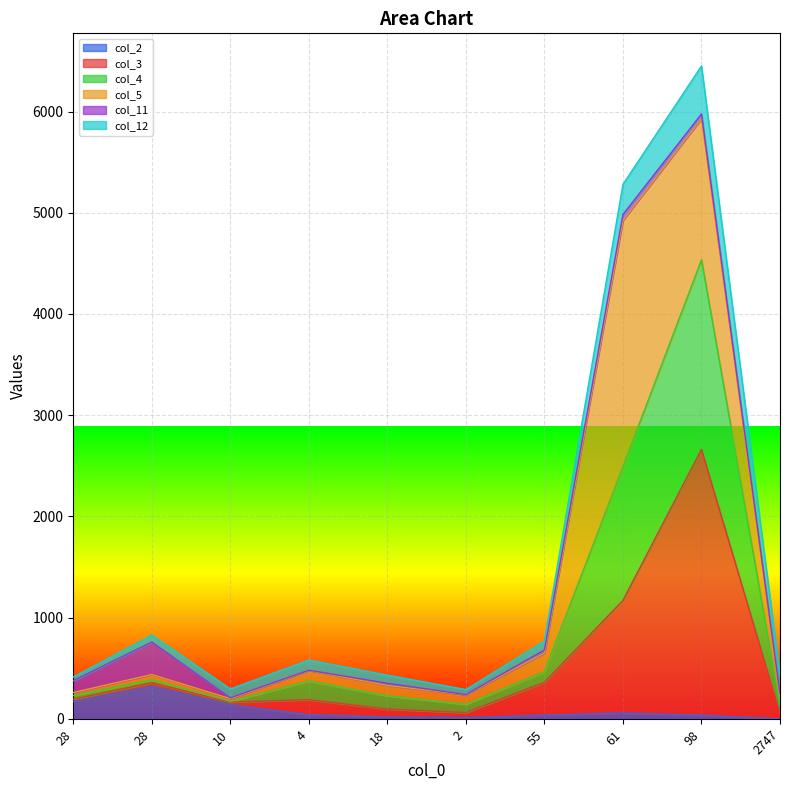

What is the difference between the col_3 values at 2747 and 18?

41